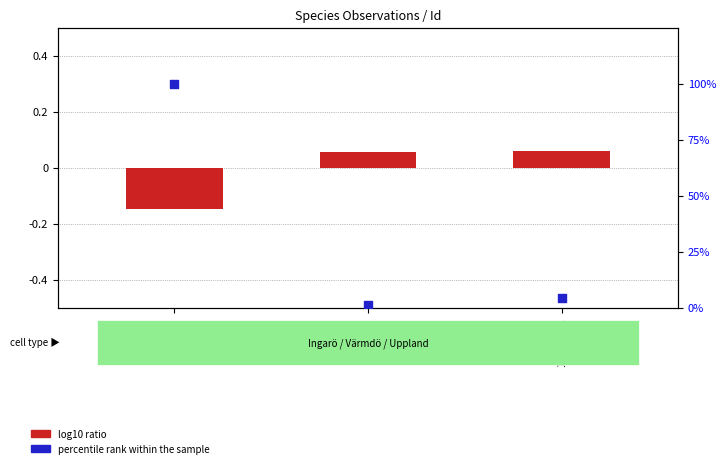

What is the total value across all series at 97320261?

99.9